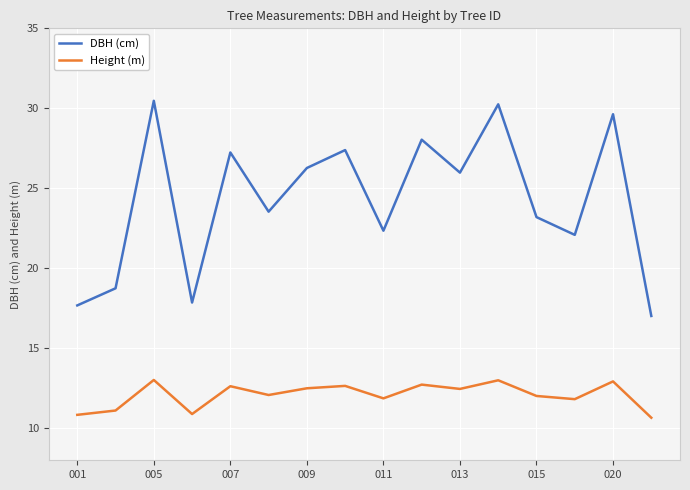

What is the maximum value shown in the chart?

30.5